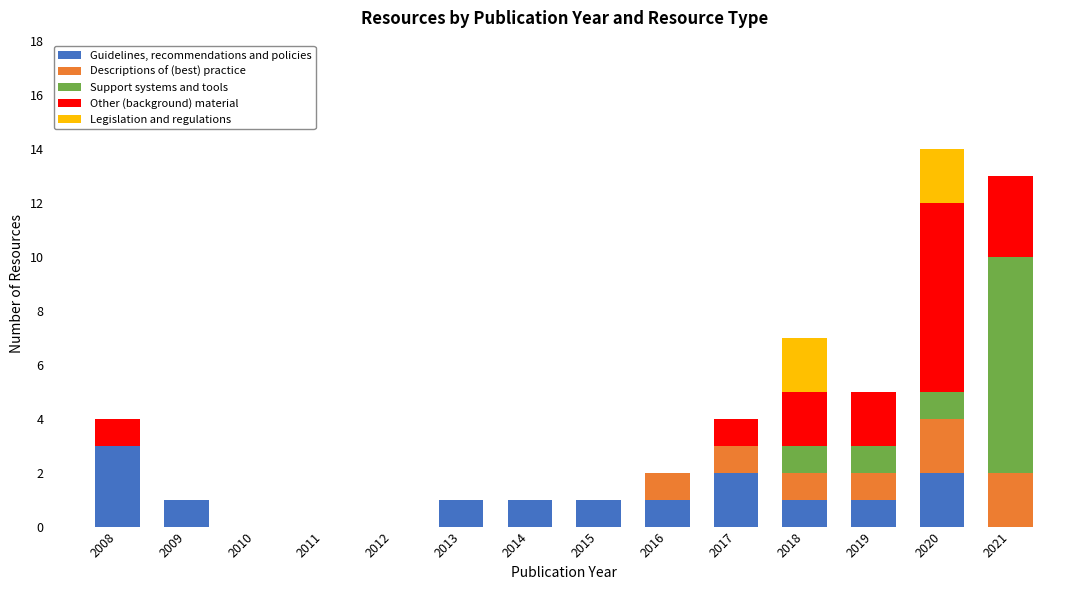

What is the highest value of the Guidelines, recommendations and policies series?

3